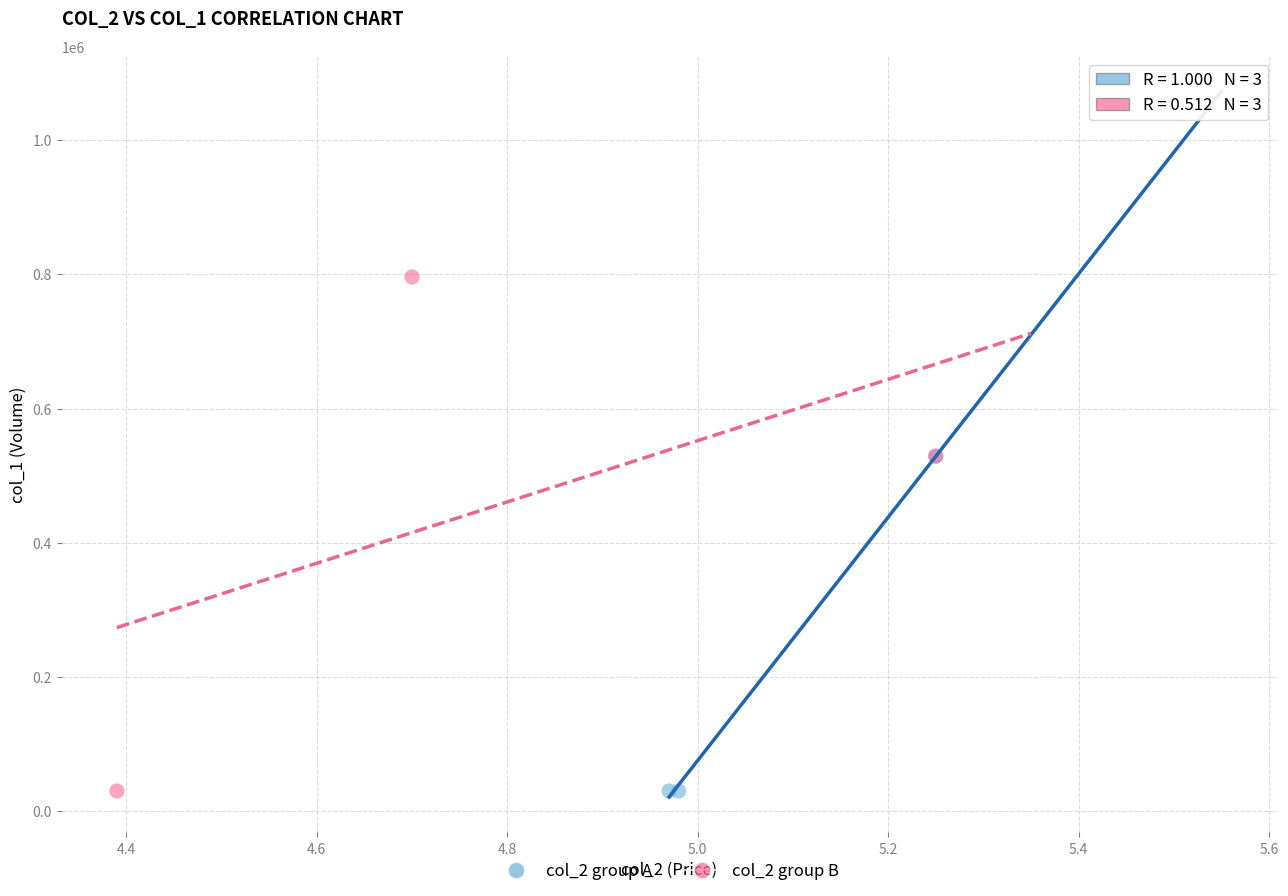

Which series reaches the maximum Y coordinate?

col_2 group B